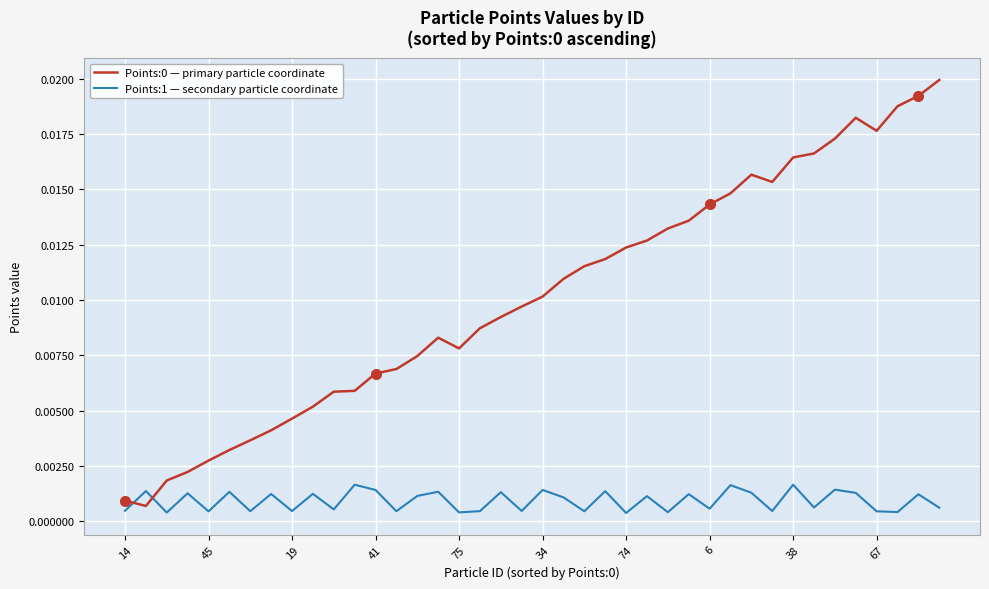

True or false: Points:1 — secondary particle coordinate and Points:0 — primary particle coordinate cross at least once.

True